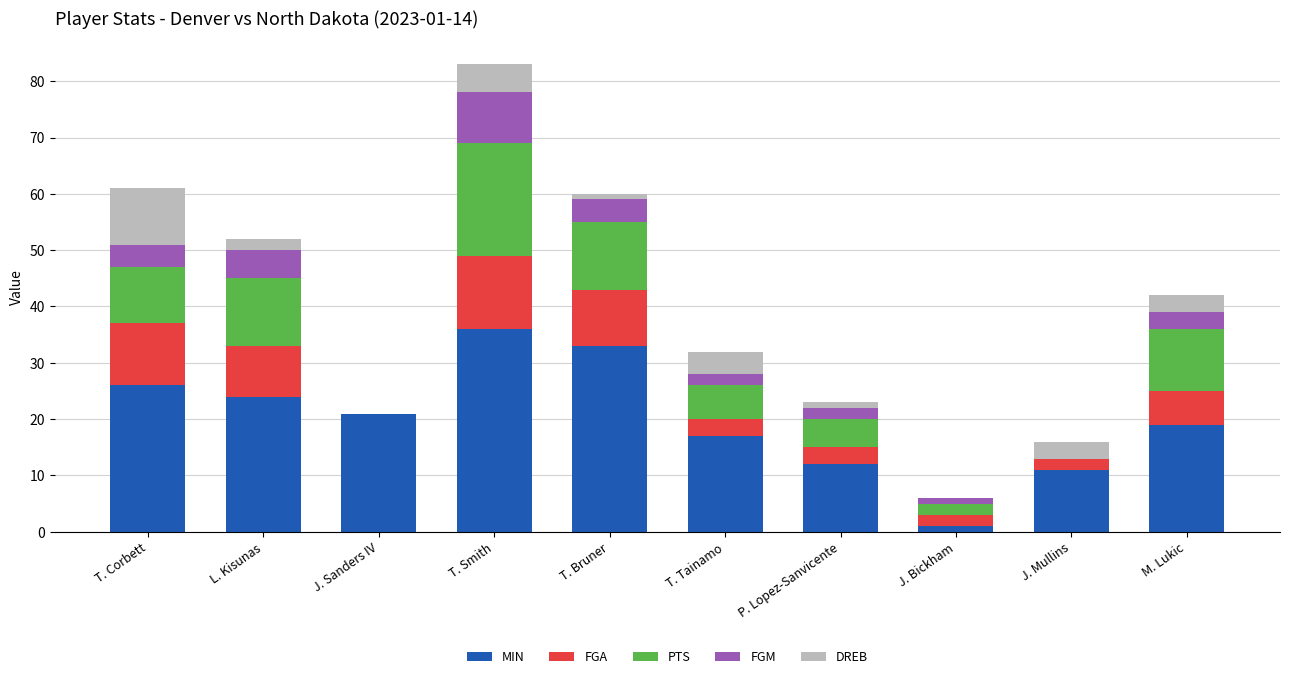

Does the chart contain stacked bars?

Yes